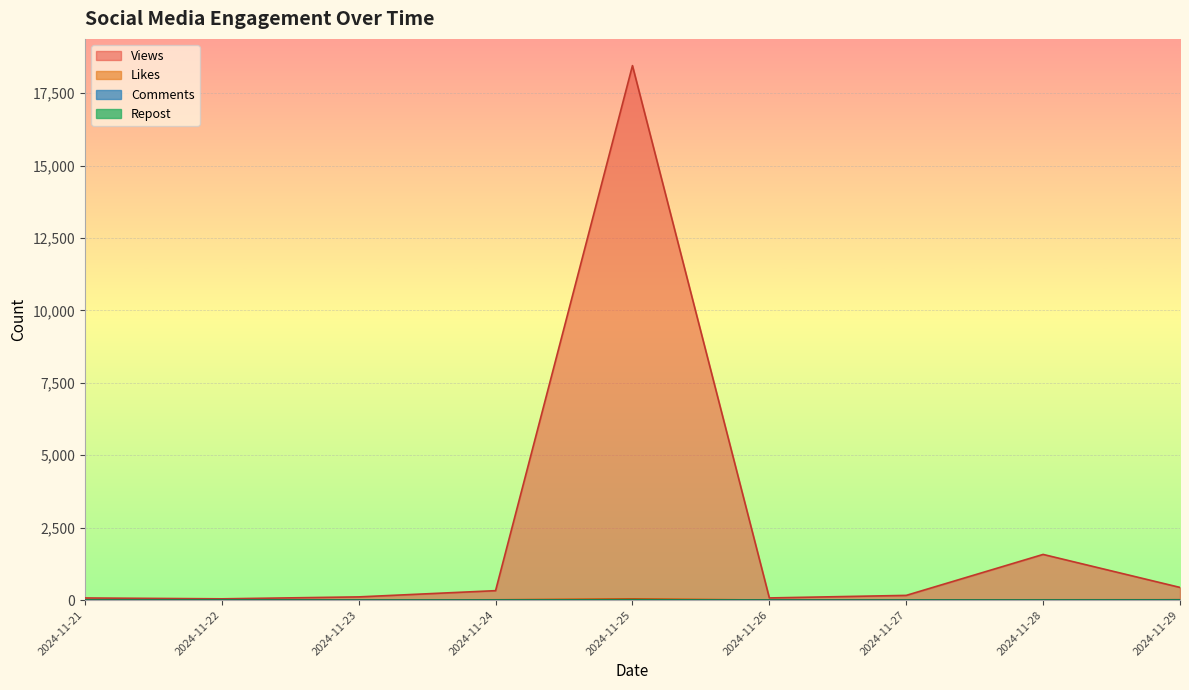

At which category is the sum across all series the highest?

2024-11-25